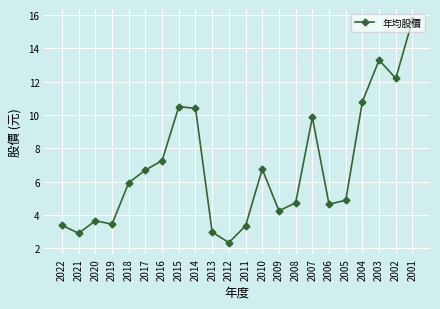

What is the approximate value at 2005?

4.9